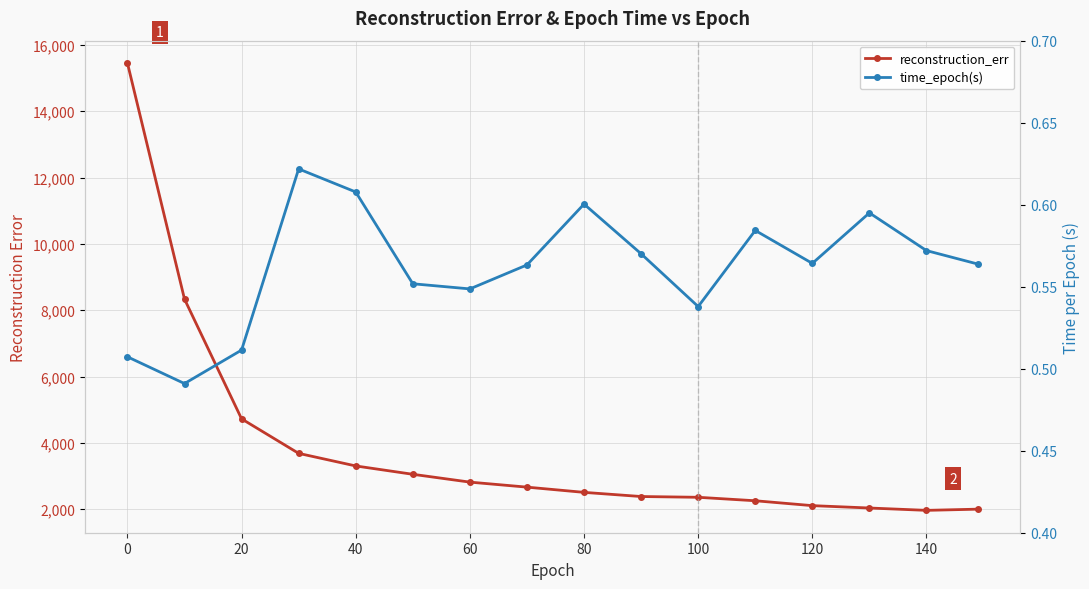

Does the chart display data point markers on the line(s)?

Yes